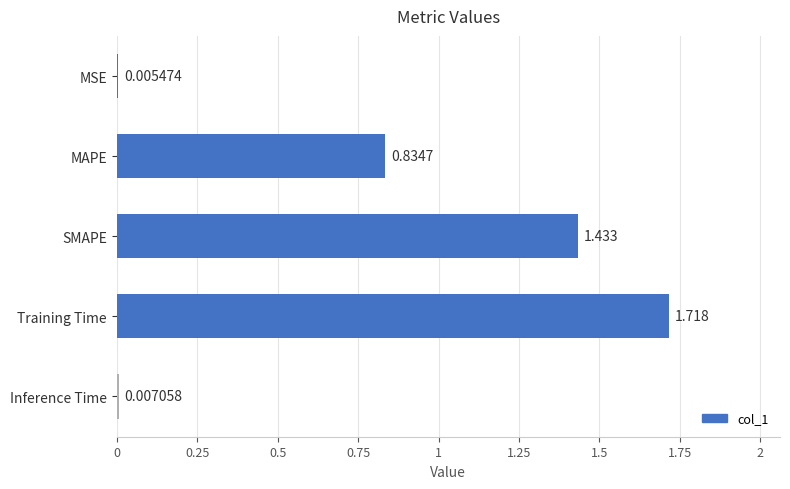

Which label corresponds to the largest value in the chart?

Training Time